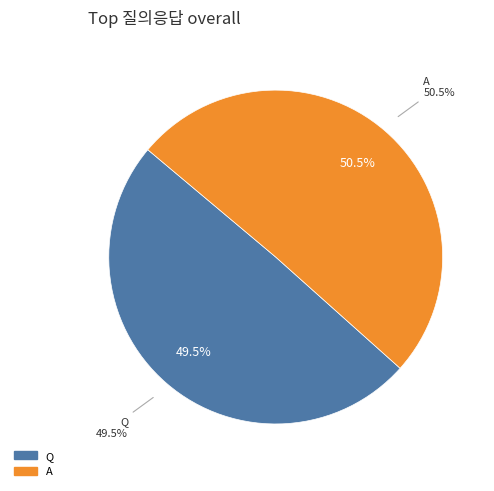

To the nearest percent, what portion does A represent?

50%